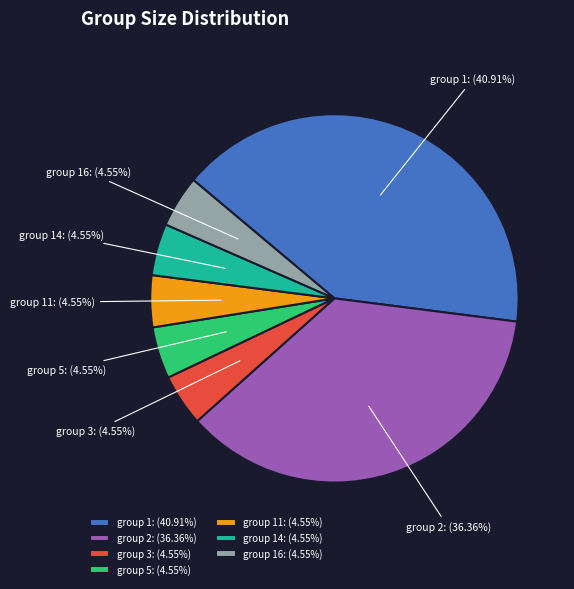

Does any single category account for the majority?

No